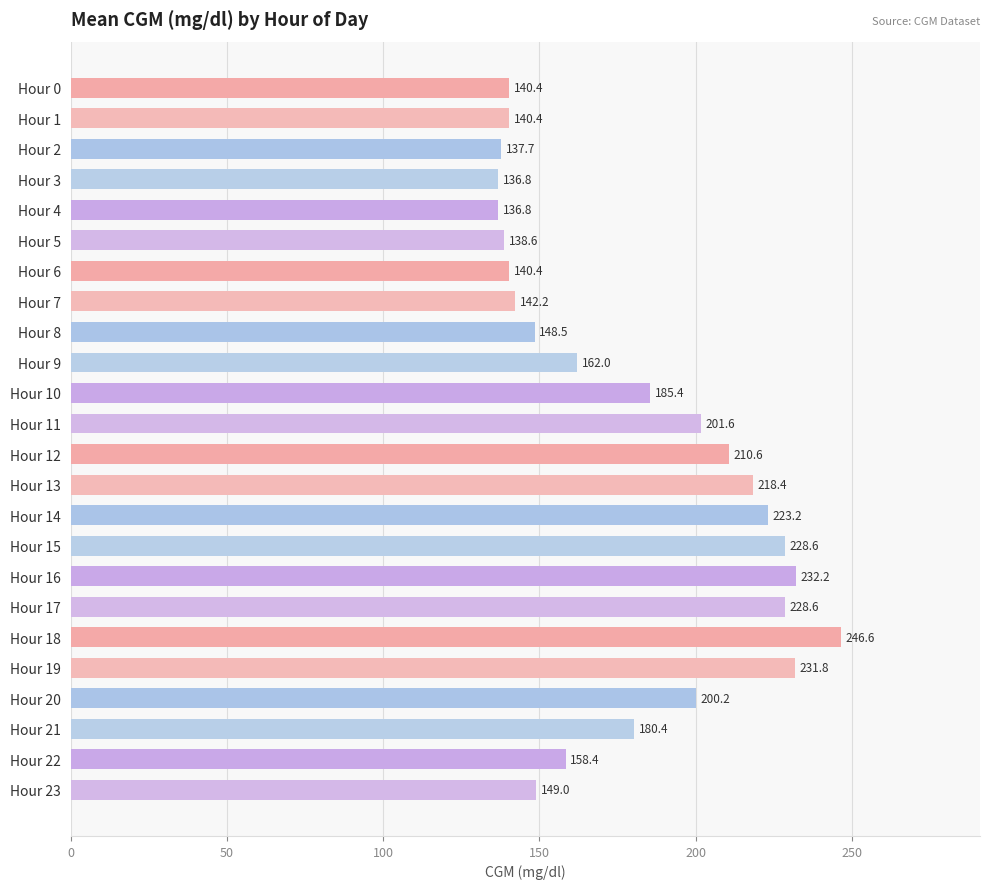

Reading top to bottom, list all the values displayed in this chart.

Hour 0=140.4	Hour 1=140.4	Hour 2=137.7	Hour 3=136.8	Hour 4=136.8	Hour 5=138.6	Hour 6=140.4	Hour 7=142.2	Hour 8=148.5	Hour 9=162.0	Hour 10=185.4	Hour 11=201.6	Hour 12=210.6	Hour 13=218.4	Hour 14=223.2	Hour 15=228.6	Hour 16=232.2	Hour 17=228.6	Hour 18=246.6	Hour 19=231.8	Hour 20=200.2	Hour 21=180.4	Hour 22=158.4	Hour 23=149.0